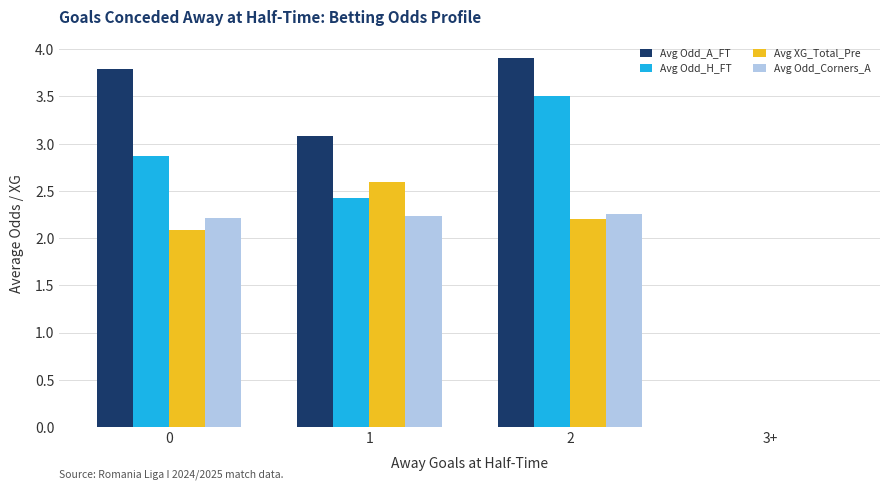

What is the sum of the Avg Odd_H_FT values at 3+ and 1?

2.4